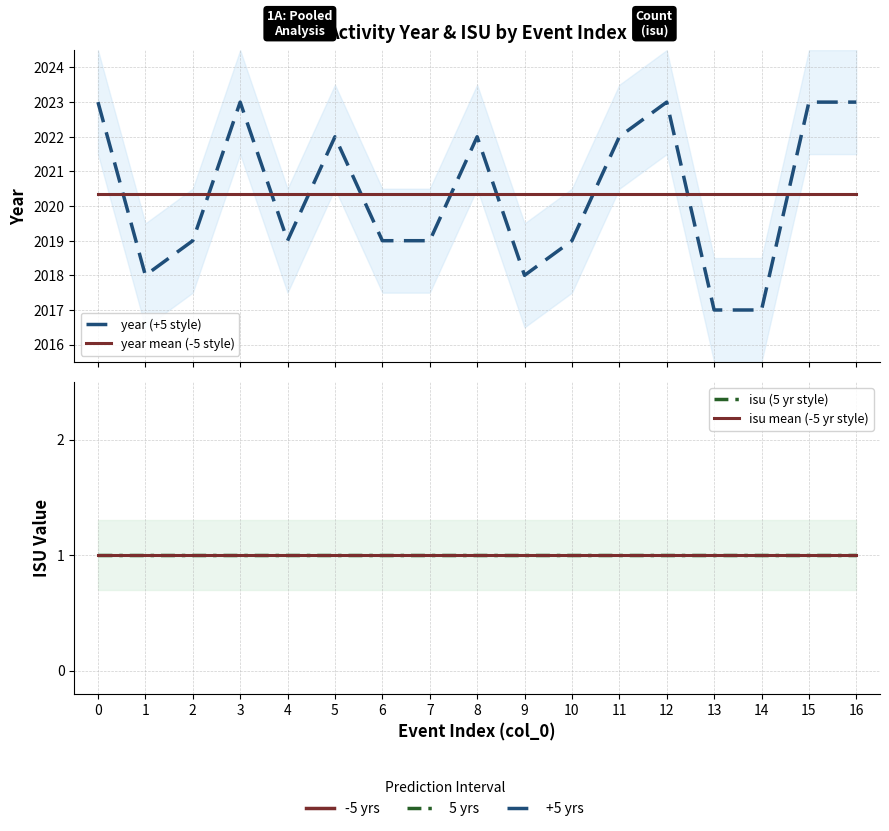

Reading left to right, what are all the values shown in this chart?

year (+5 style): 2023.0	2018.0	2019.0	2023.0	2019.0	2022.0	2019.0	2019.0	2022.0	2018.0	2019.0	2022.0	2023.0	2017.0	2017.0	2023.0	2023.0
year mean (-5 style): 2020.4	2020.4	2020.4	2020.4	2020.4	2020.4	2020.4	2020.4	2020.4	2020.4	2020.4	2020.4	2020.4	2020.4	2020.4	2020.4	2020.4
isu (5 yr style): 1.0	1.0	1.0	1.0	1.0	1.0	1.0	1.0	1.0	1.0	1.0	1.0	1.0	1.0	1.0	1.0	1.0
isu mean (-5 yr style): 1.0	1.0	1.0	1.0	1.0	1.0	1.0	1.0	1.0	1.0	1.0	1.0	1.0	1.0	1.0	1.0	1.0